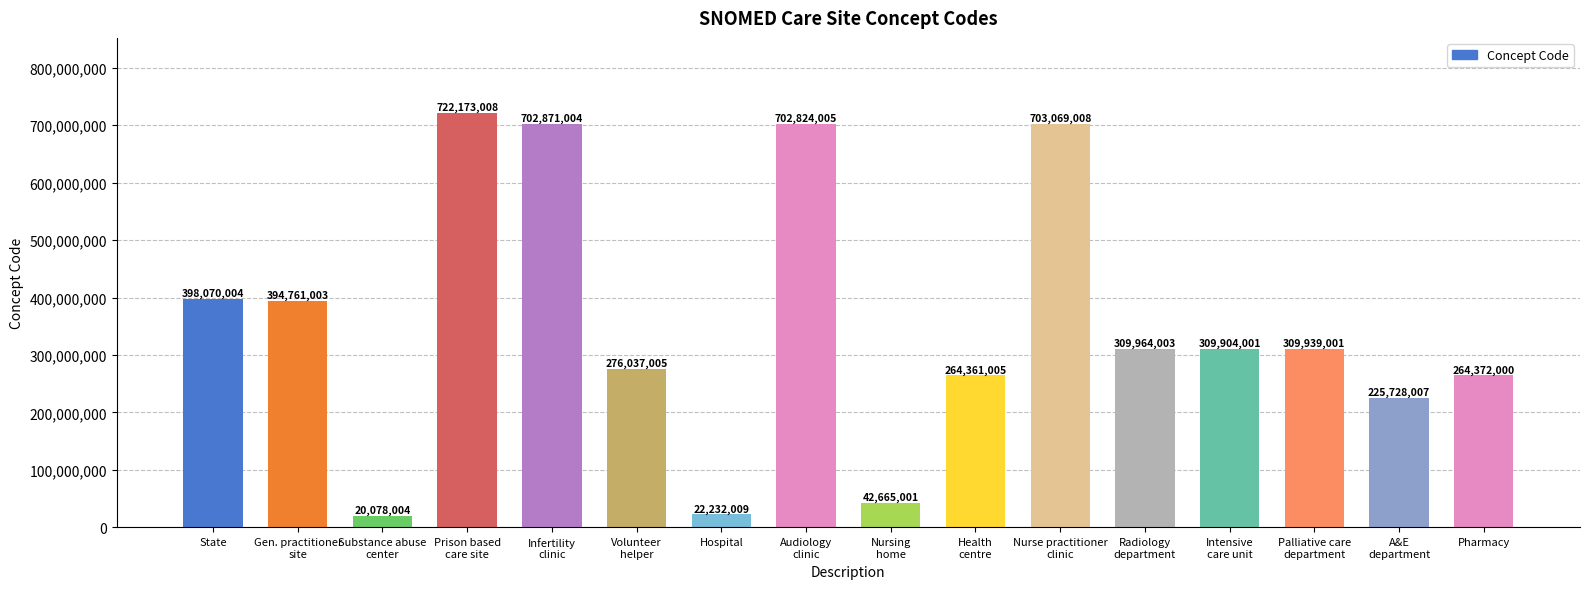

What is the change in value from Infertility
clinic to Pharmacy?

-438499004